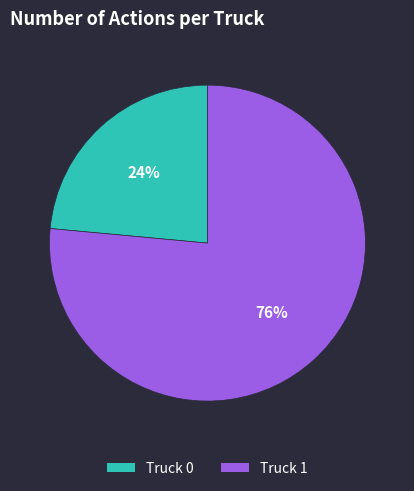

To the nearest percent, what is the combined percentage of Truck 1 and Truck 0?

100%